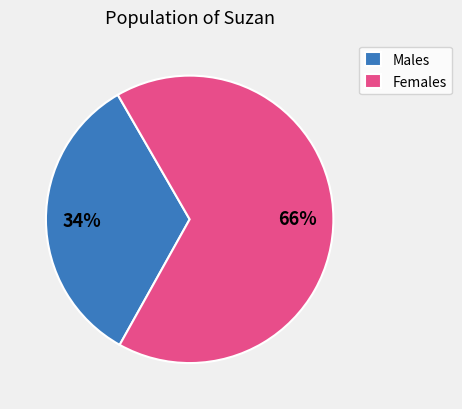

To the nearest percent, what is the average slice percentage?

50%